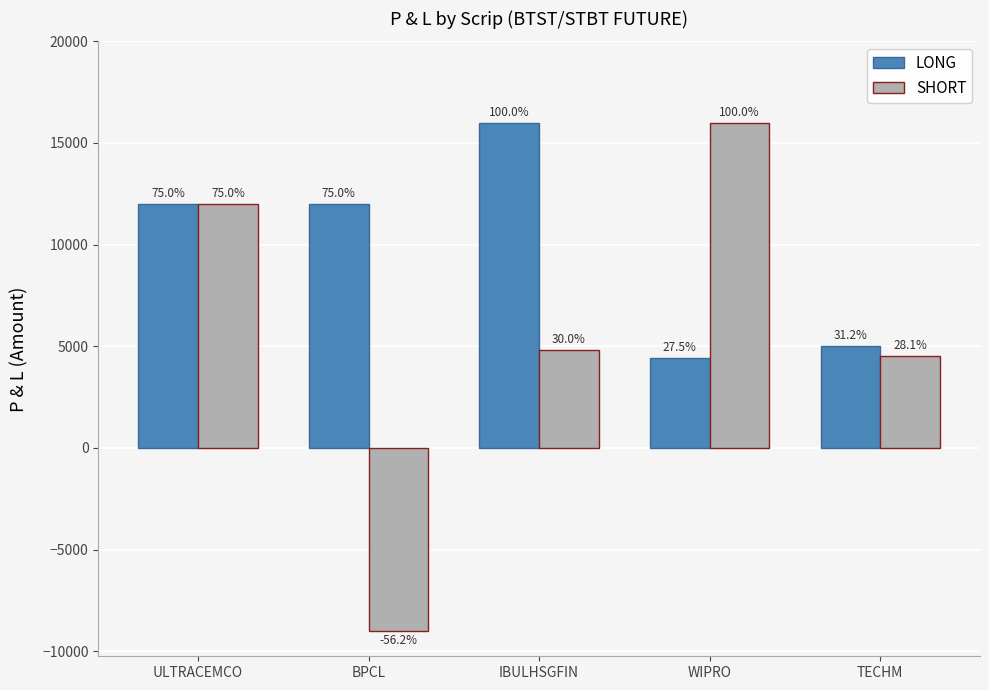

What is the maximum value shown in the chart?

16000